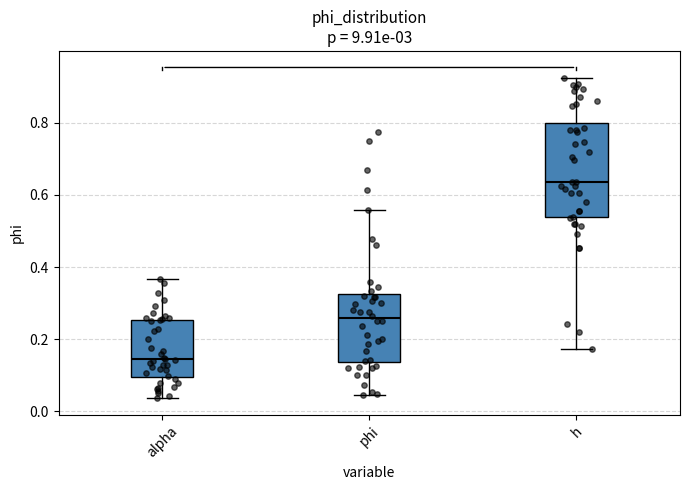

Reading left to right, transcribe this box plot: for each box, give where its median line is, the range the box spans, and where its two whiskers end, as read against the y-axis. The values are not printed on the chart, so give them approximately, as read against the axis.

alpha: median 0.14, box 0.10 to 0.26, whiskers 0.04 to 0.36
phi: median 0.26, box 0.14 to 0.32, whiskers 0.04 to 0.56
h: median 0.64, box 0.54 to 0.80, whiskers 0.18 to 0.92